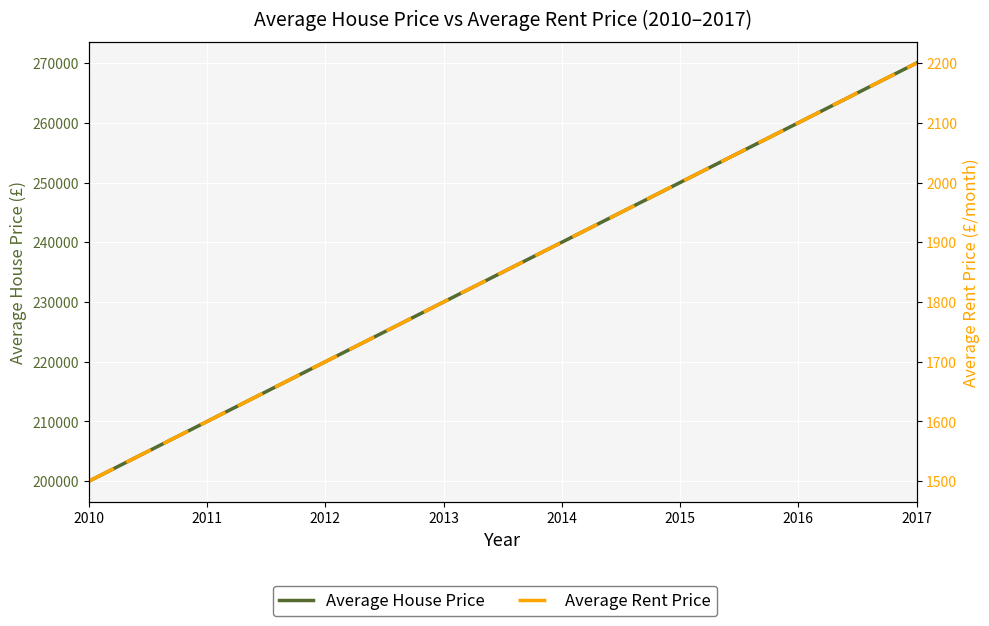

Rank the series by their maximum value, from lowest to highest.

Average Rent Price, Average House Price